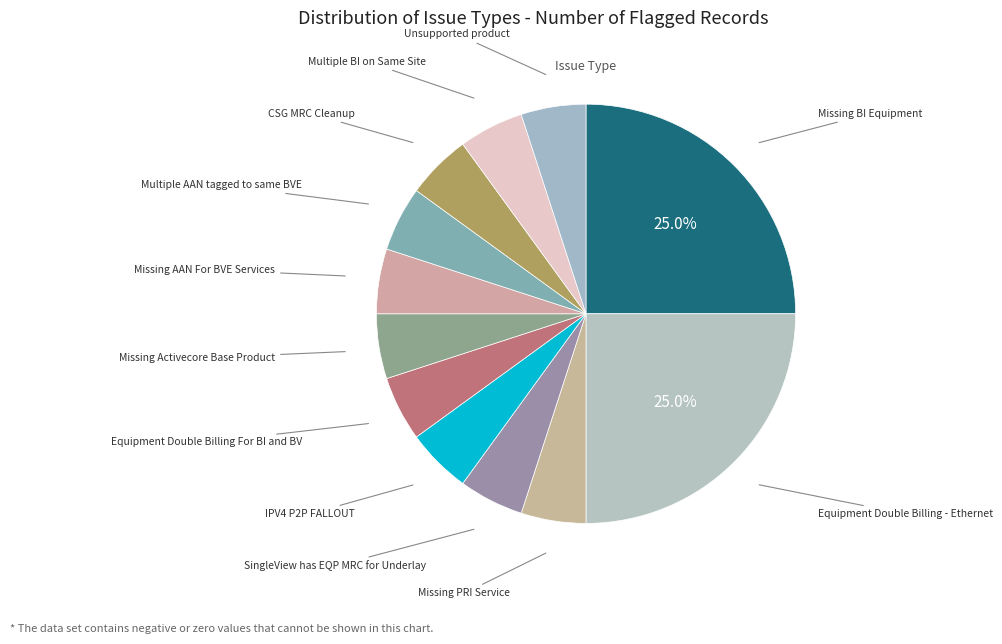

Does any single category account for the majority?

No